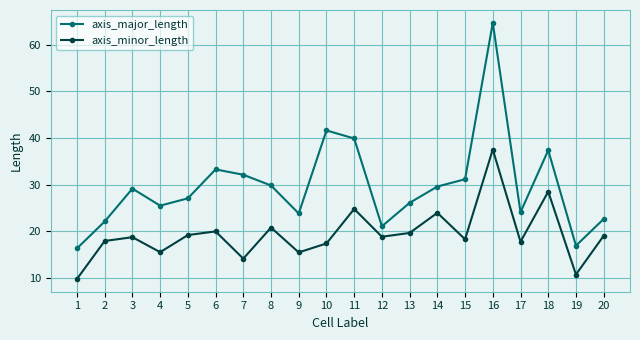

What is the spread (max minus min) of values at 9?

8.3